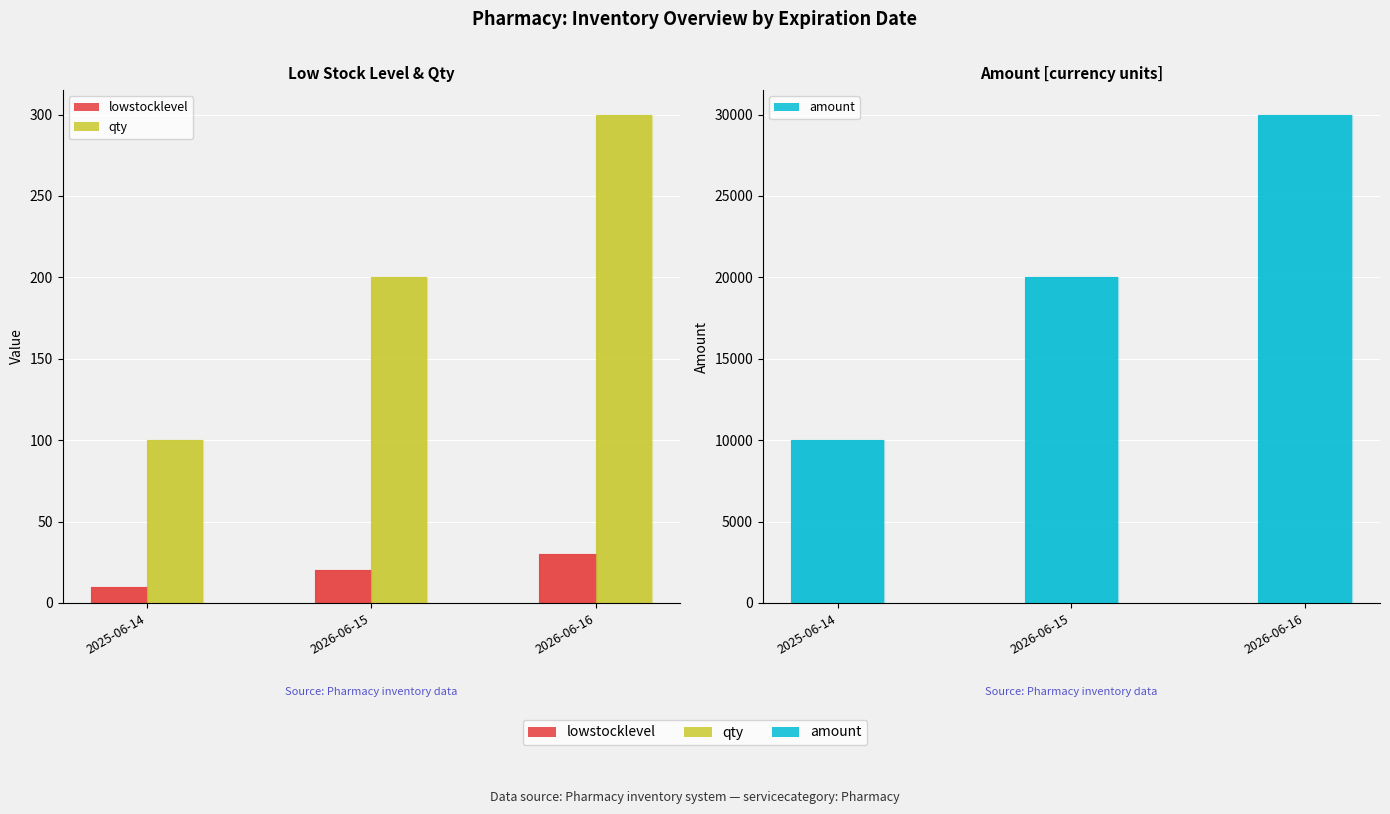

At which label is amount closest to 20000?

2026-06-15